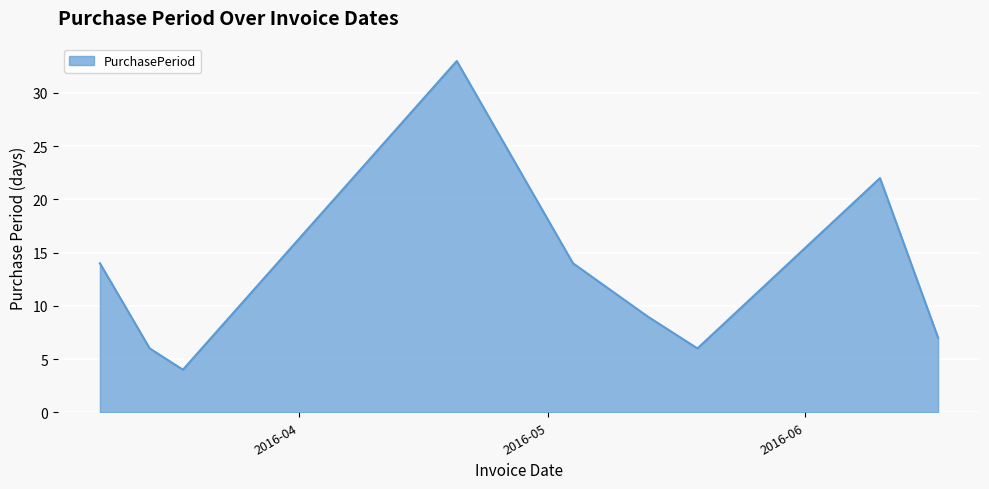

What is the difference between the maximum and minimum values?

29